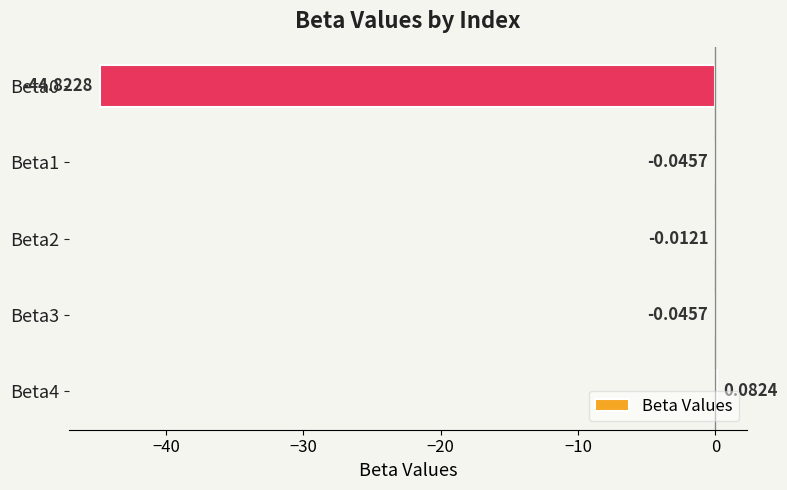

What is the sum of all values?

-44.8